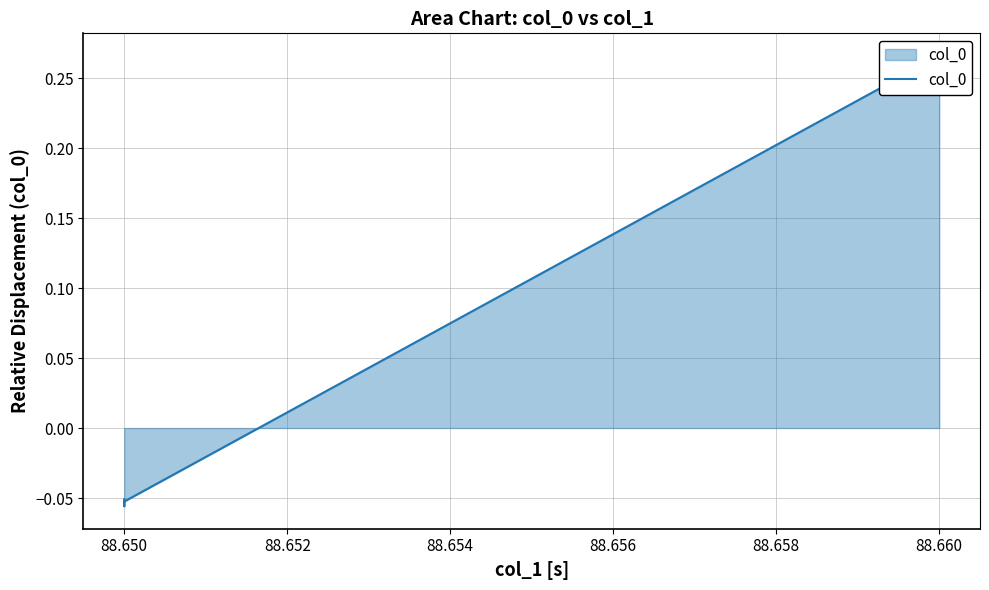

Which has a higher value, 88.656 or 88.658?

88.658